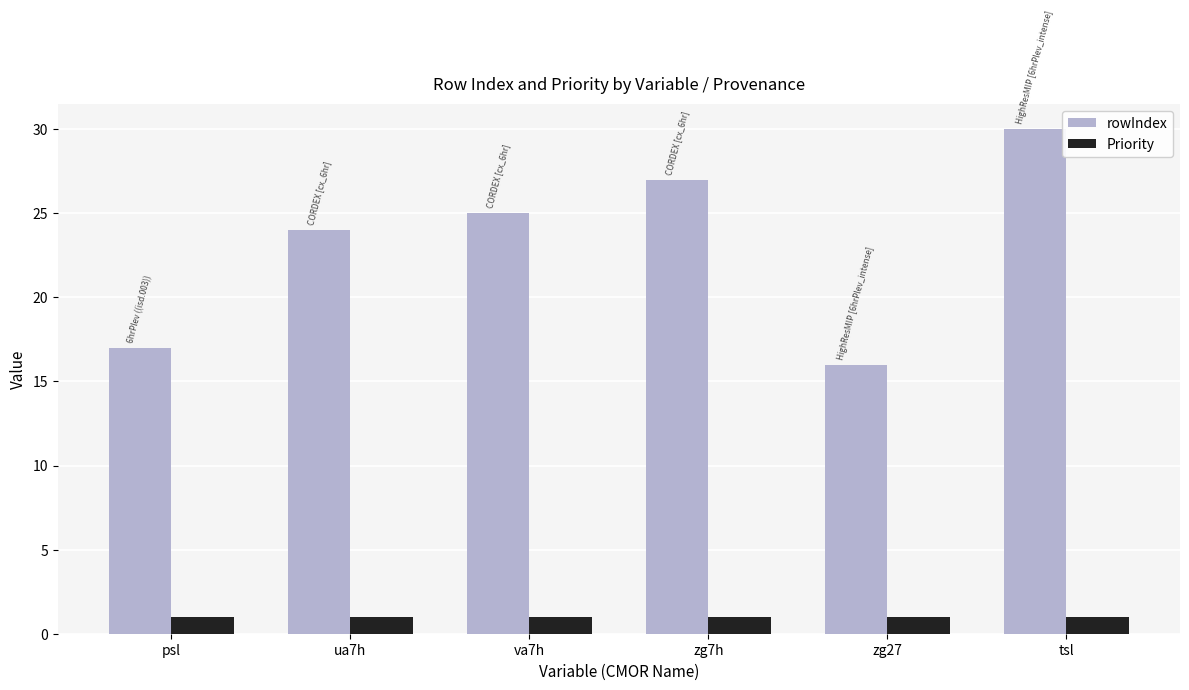

Which category has the highest value across all series?

tsl